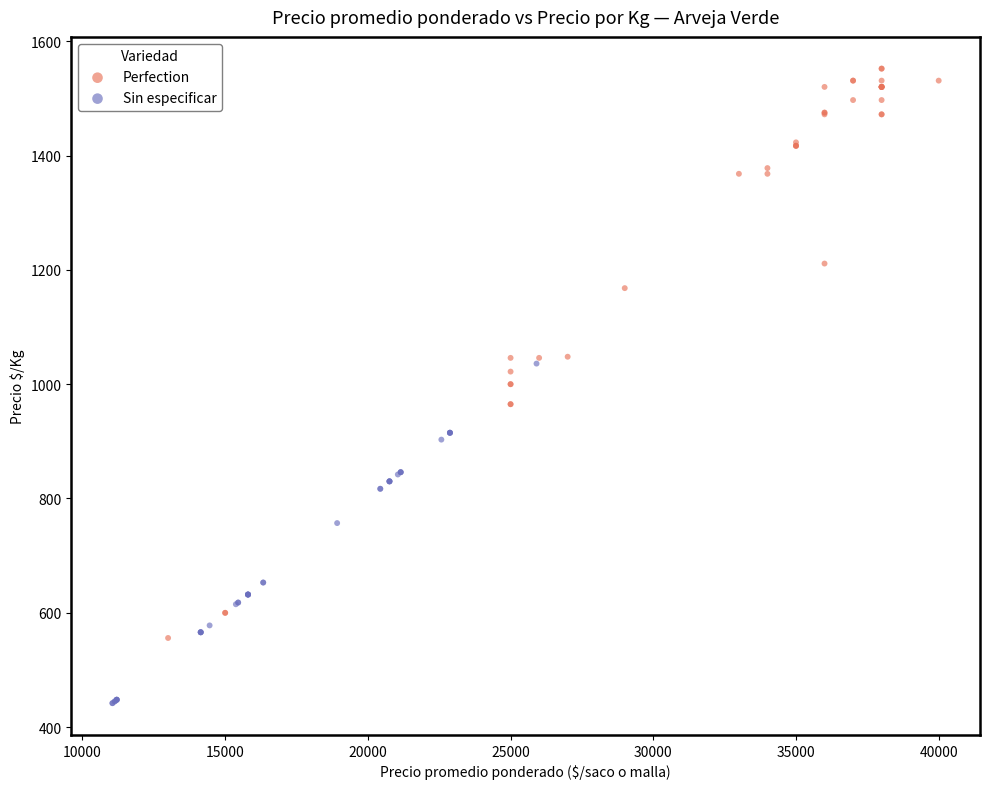

What are all the series names shown in the legend?

Perfection, Sin especificar